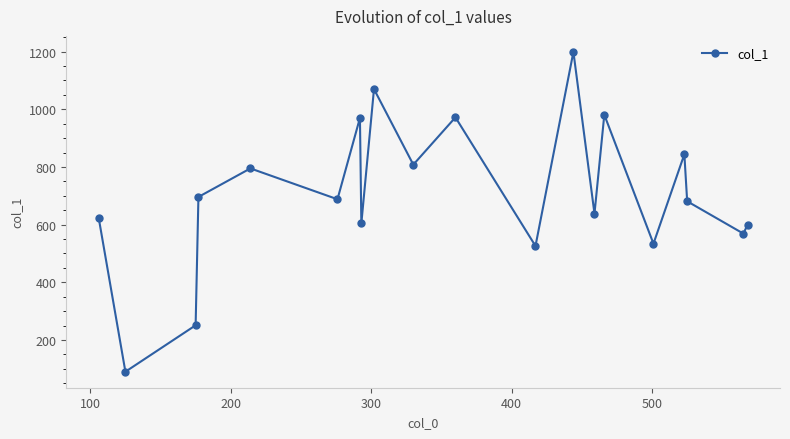

How many series are shown in this chart?

1